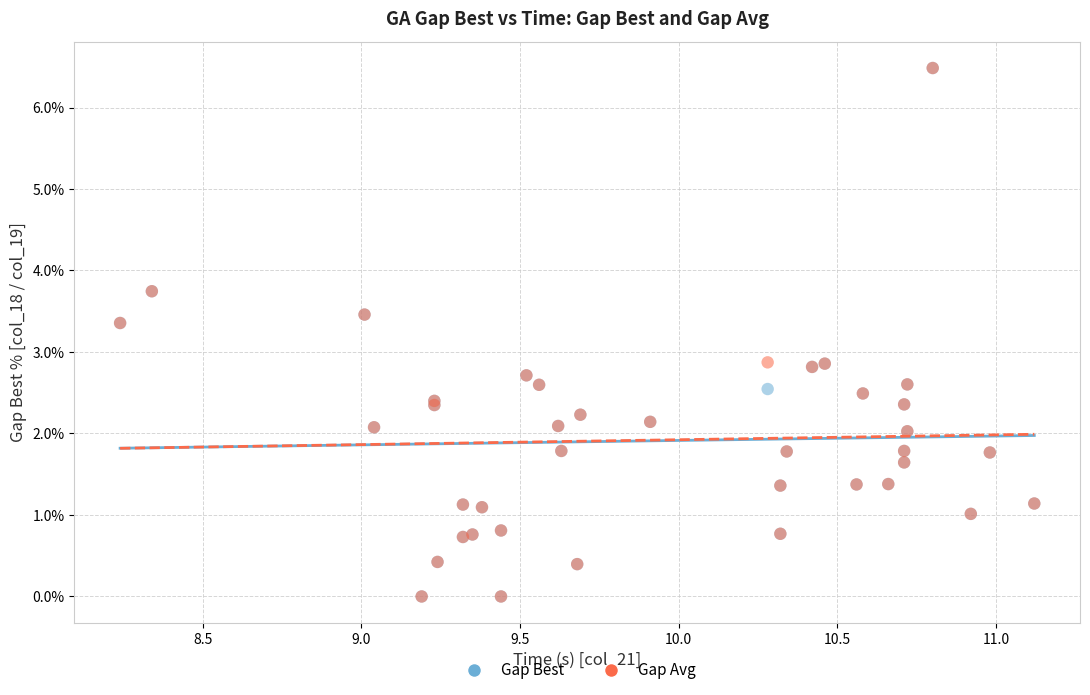

What are all the series names shown in the legend?

Gap Best, Gap Avg